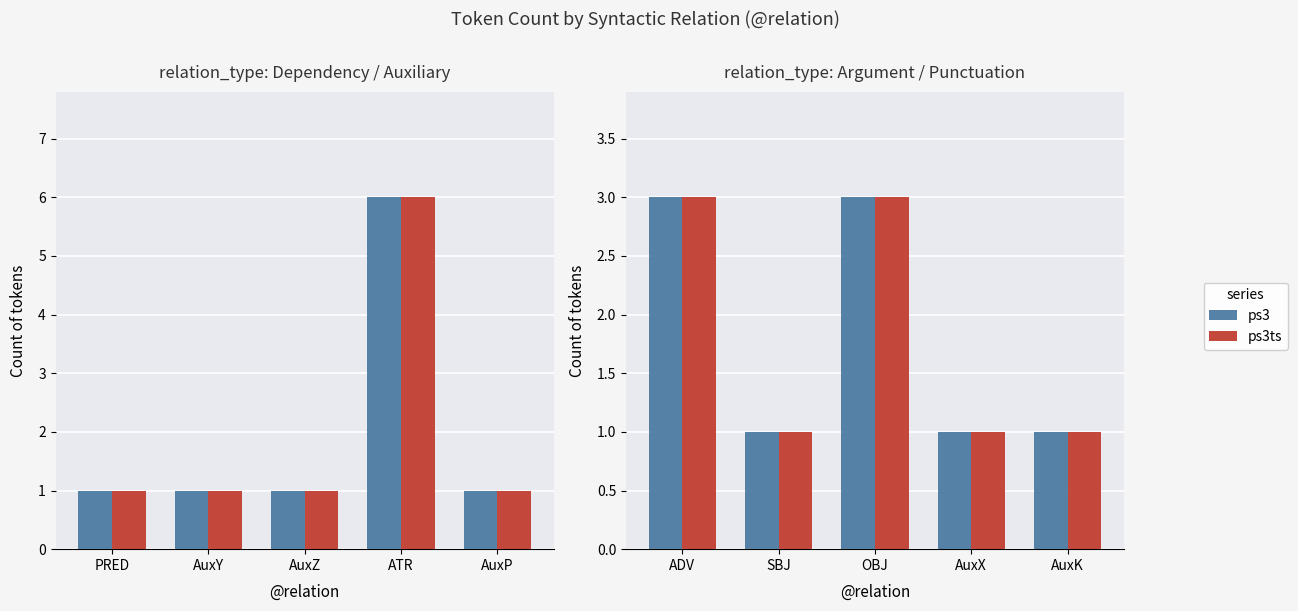

Which label corresponds to the smallest value in the chart?

SBJ